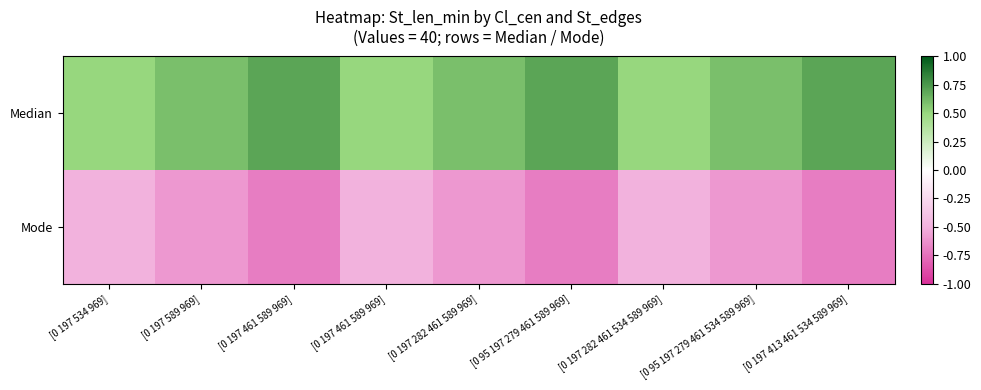

Reading left to right, list all the values displayed in this chart.

Median: [0 197 534 969]=0.5	[0 197 589 969]=0.6	[0 197 461 589 969]=0.7	[0 197 461 589 969]=0.5	[0 197 282 461 589 969]=0.6	[0 95 197 279 461 589 969]=0.7	[0 197 282 461 534 589 969]=0.5	[0 95 197 279 461 534 589 969]=0.6	[0 197 413 461 534 589 969]=0.7
Mode: [0 197 534 969]=-0.5	[0 197 589 969]=-0.6	[0 197 461 589 969]=-0.7	[0 197 461 589 969]=-0.5	[0 197 282 461 589 969]=-0.6	[0 95 197 279 461 589 969]=-0.7	[0 197 282 461 534 589 969]=-0.5	[0 95 197 279 461 534 589 969]=-0.6	[0 197 413 461 534 589 969]=-0.7